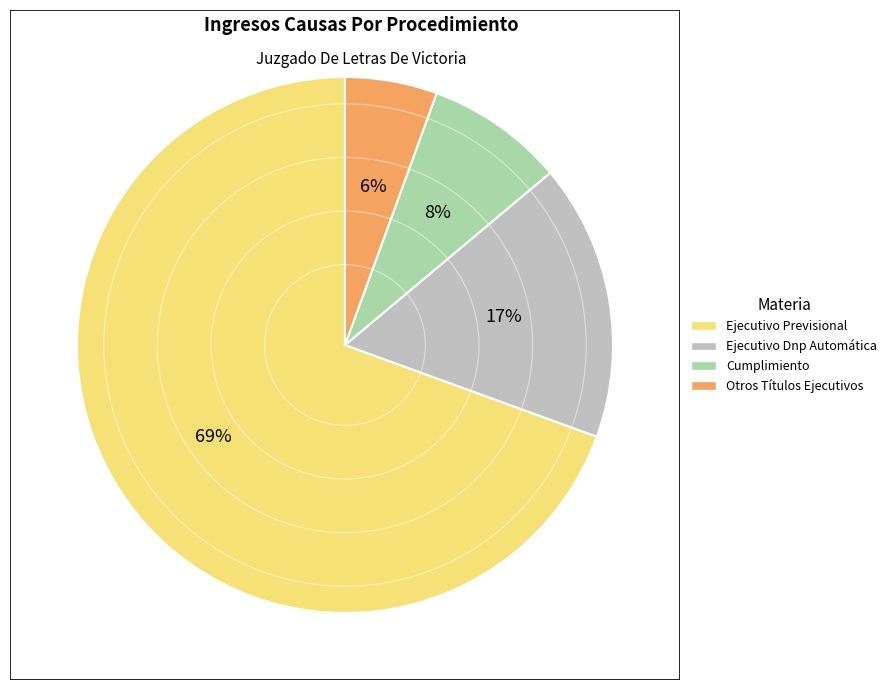

To the nearest percent, what is the difference between the Ejecutivo Previsional and Cumplimiento slice percentages?

61%